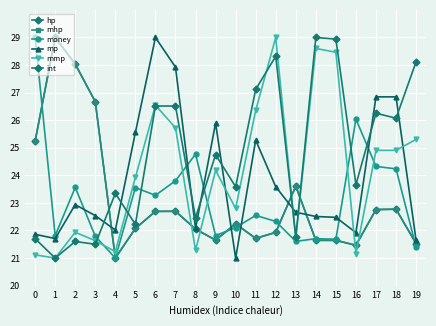

Between 9 and 15, which is larger?

9